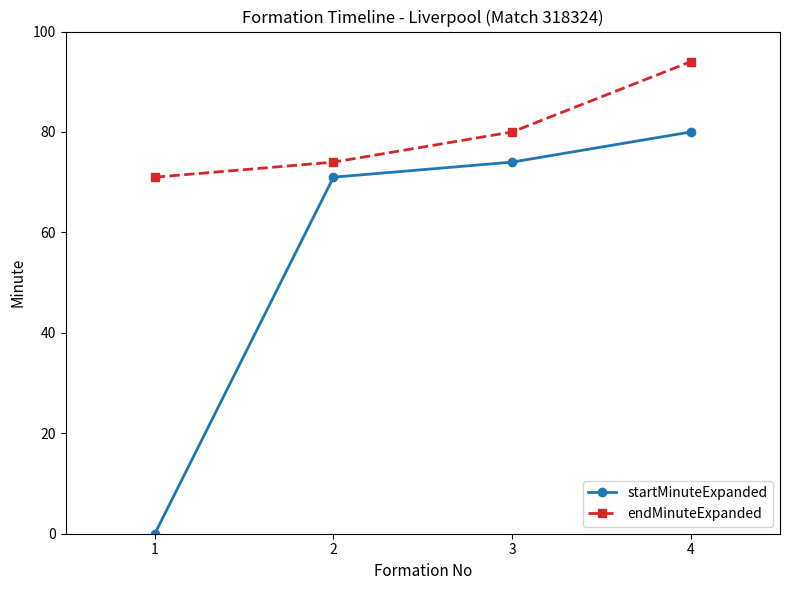

The value of endMinuteExpanded at 4 is 94. True or false?

True